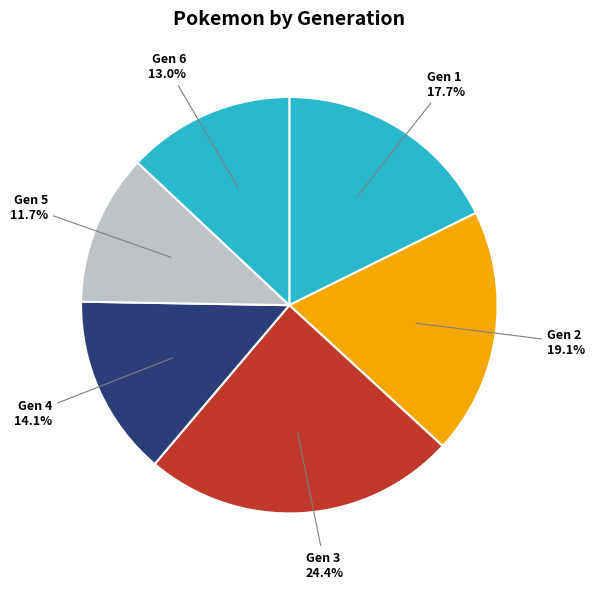

What is the total percentage of Gen 3 and Gen 6?

37.4%